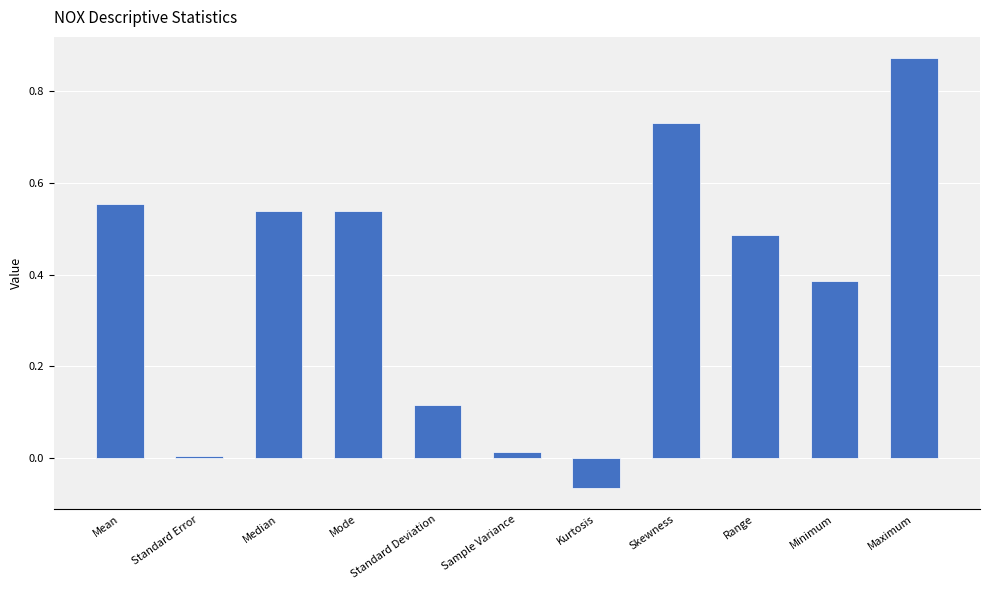

How many series are shown in this chart?

1